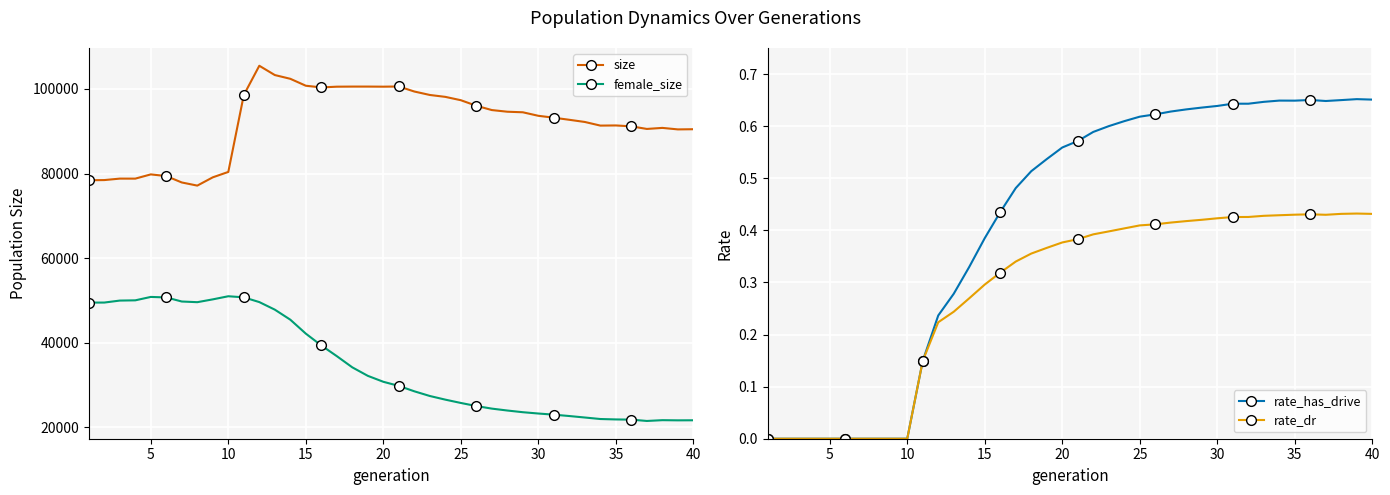

How many positive values does the rate_has_drive series have?

30